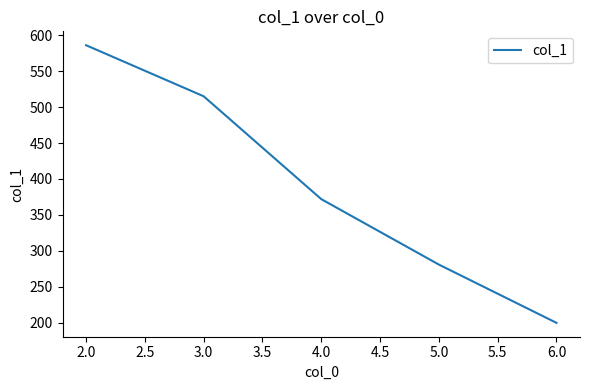

How many categories are shown in the chart?

5